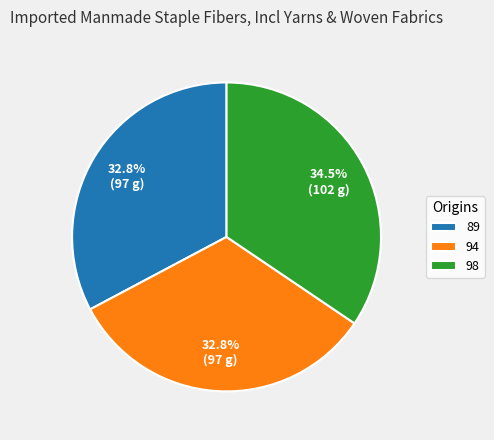

Which has a higher value, 98 or 89?

98